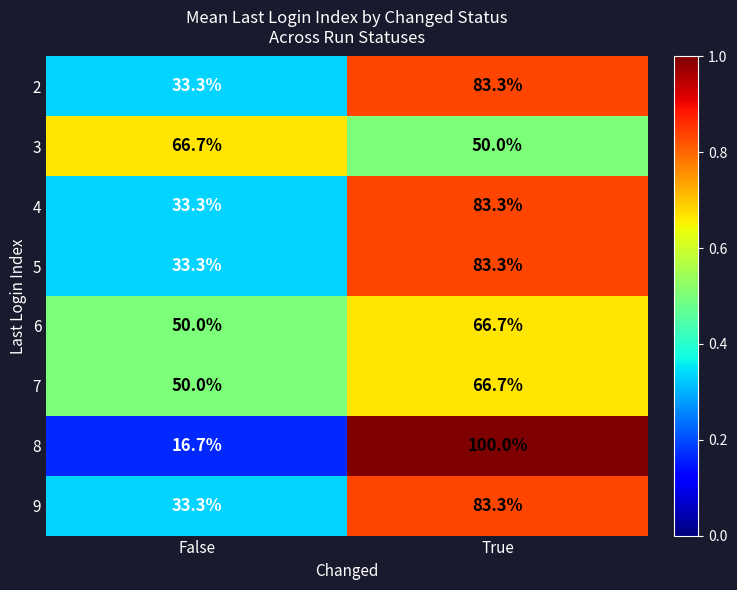

What is the total value across all series at False?

316.6